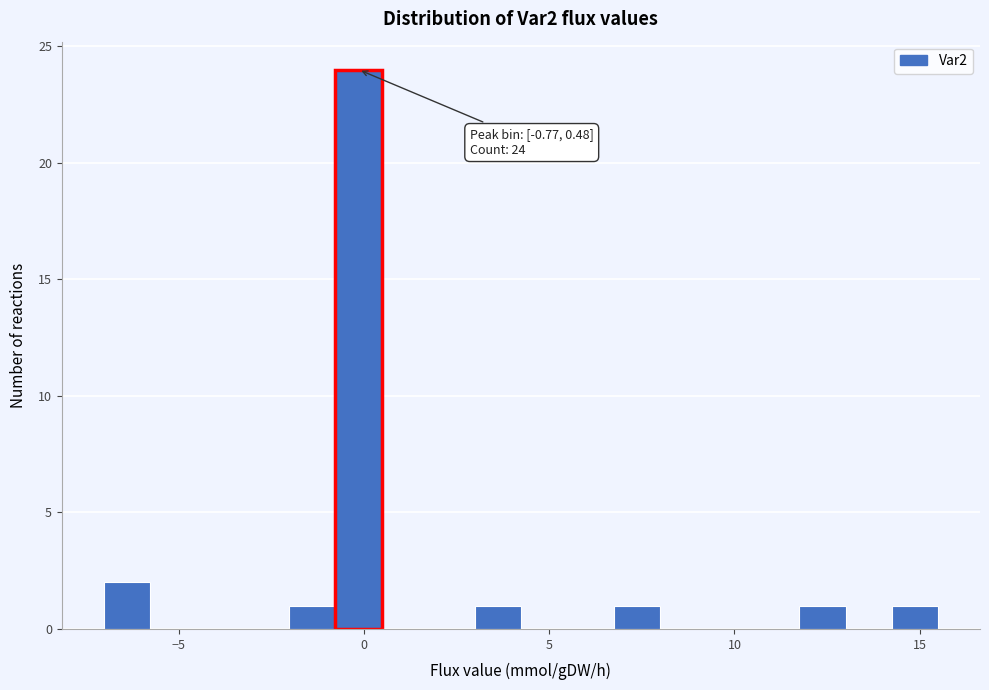

Around what value on the x-axis is the tallest bar? Give the approximate position of its centre, as read against the axis.

0.0